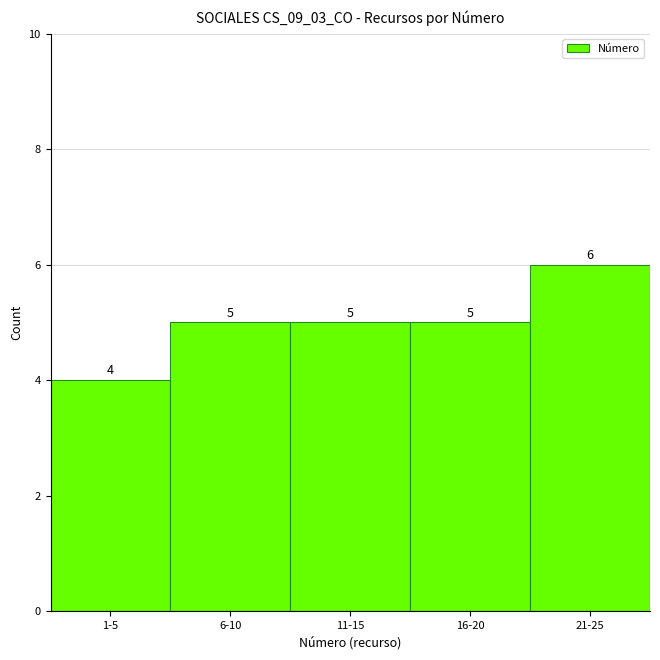

Reading left to right, transcribe all the data shown in this chart.

4	5	5	5	6